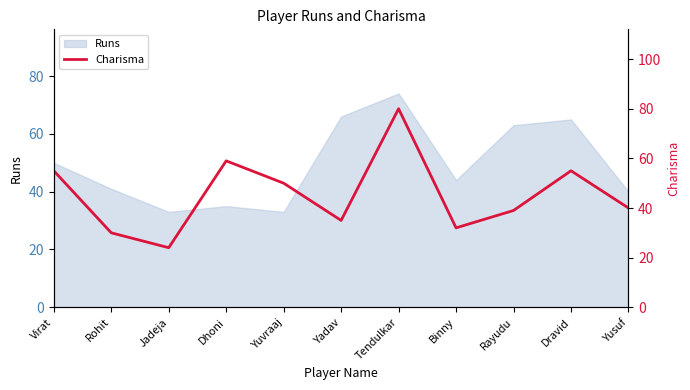

The chart shows a value of 32 at Binny. True or false?

True